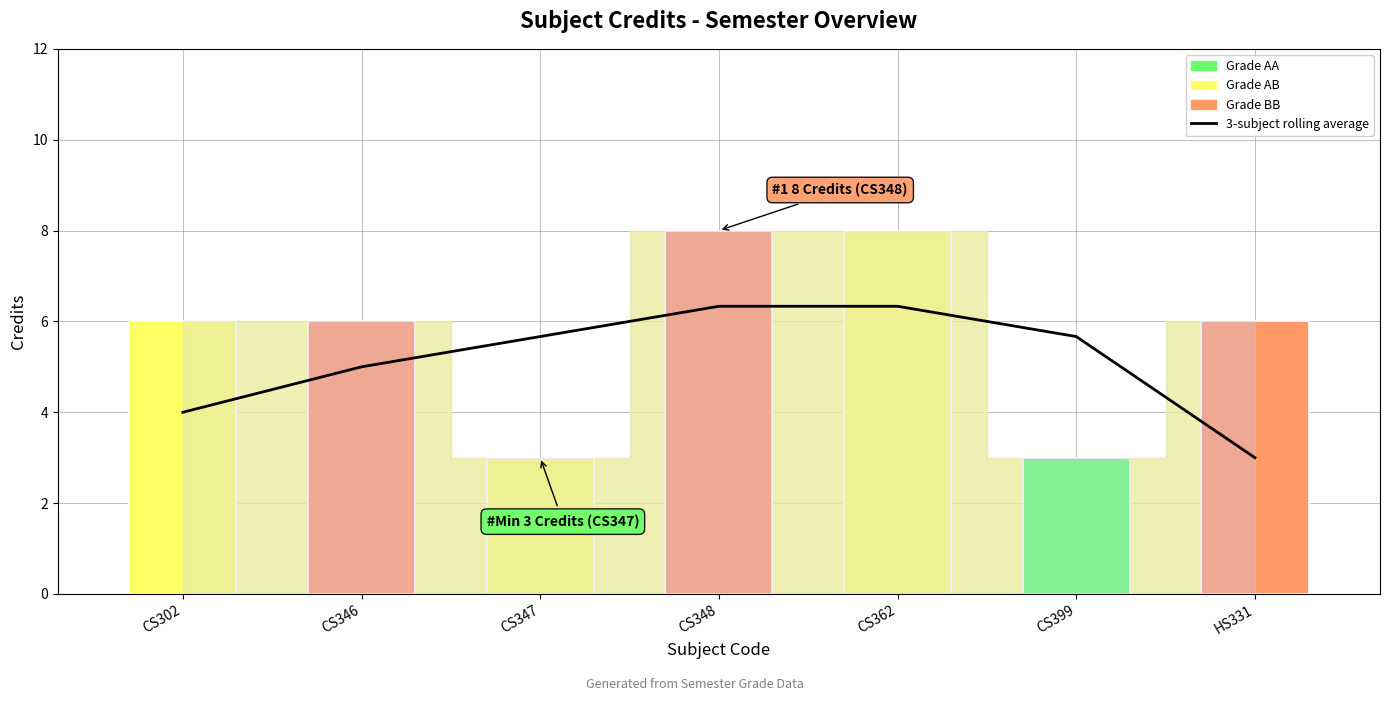

What is the average value?

5.1